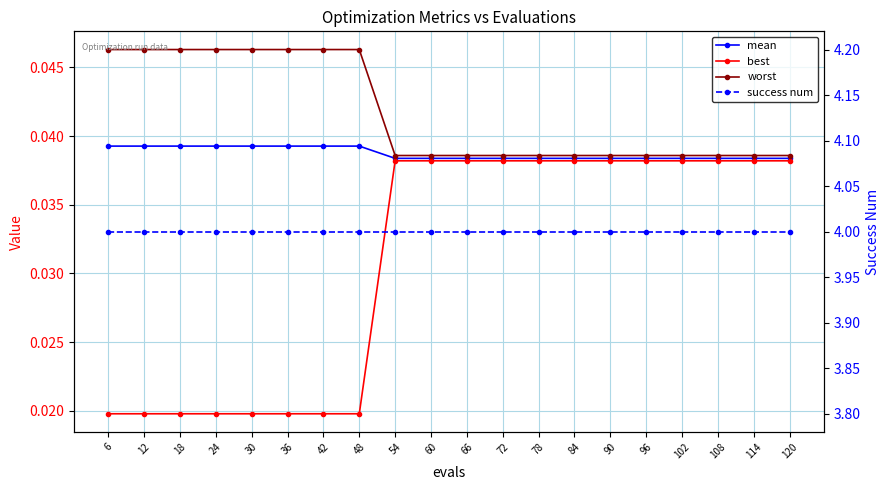

At which category does the chart reach its minimum across all series?

6